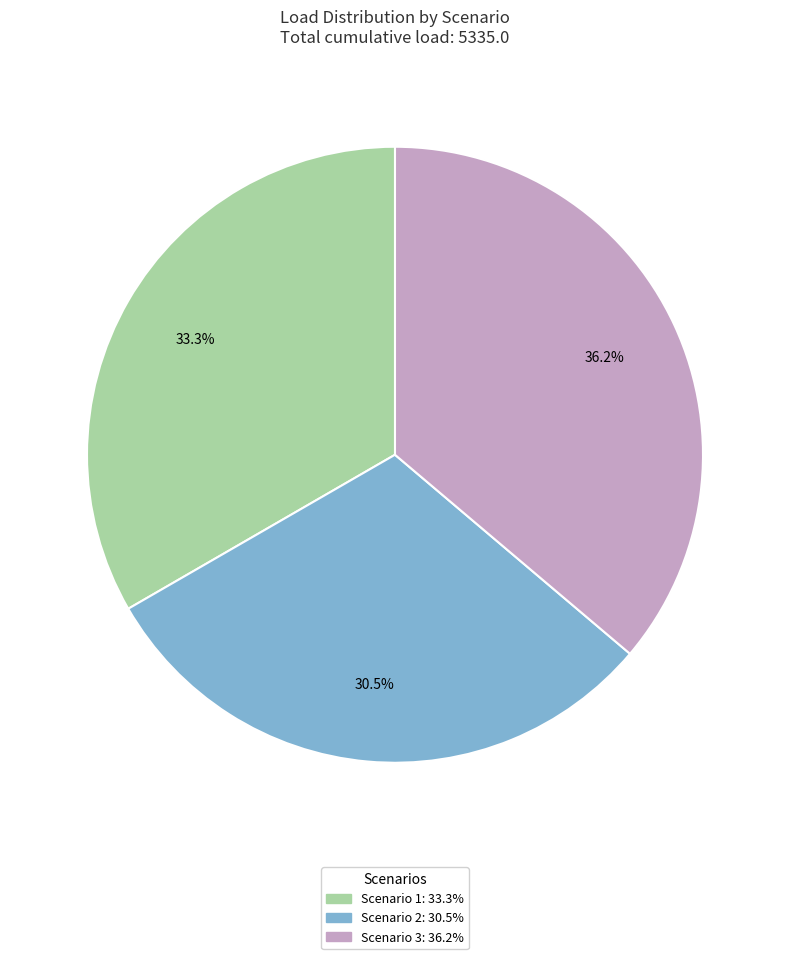

To the nearest percent, what is the difference between the largest and smallest slice percentages?

6%